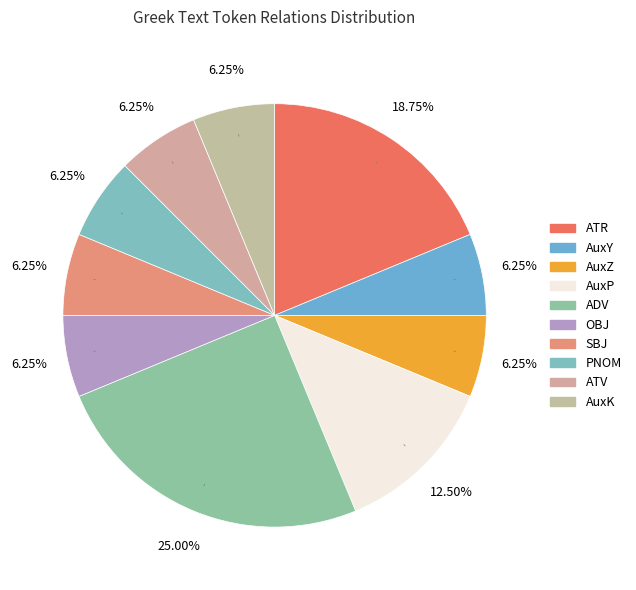

What percentage is the AuxK slice, to the nearest percent?

6%